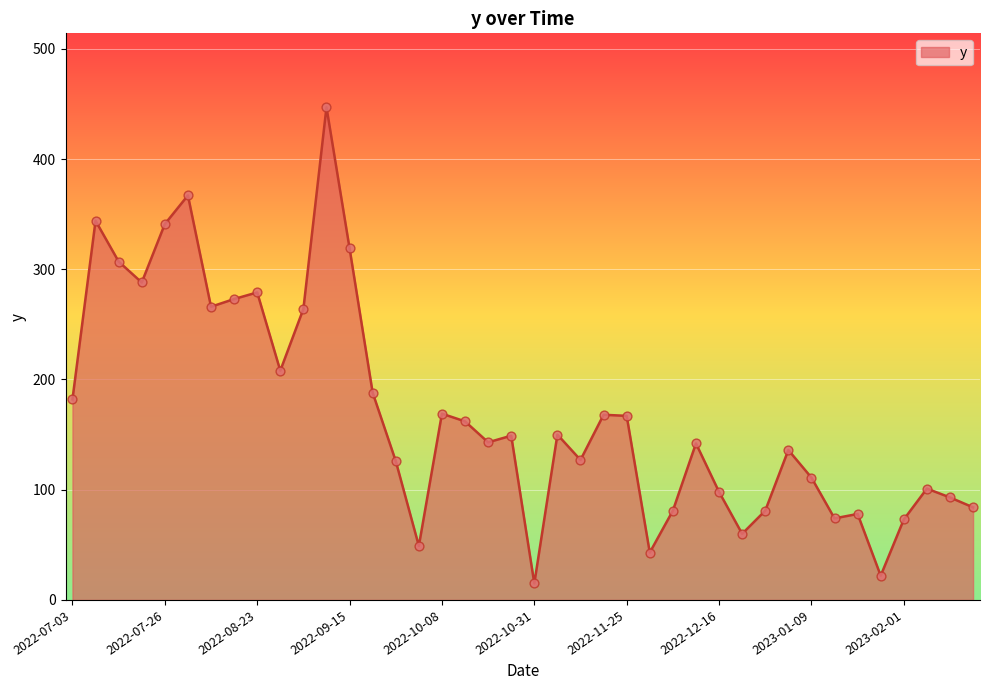

What is the greatest value displayed?

447